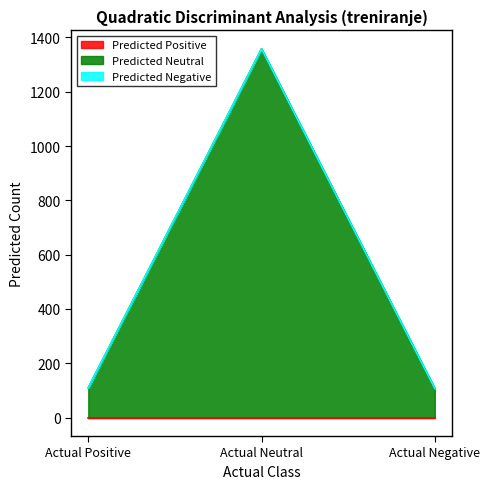

Rank the categories by Predicted Negative value from lowest to highest.

Actual Positive, Actual Neutral, Actual Negative